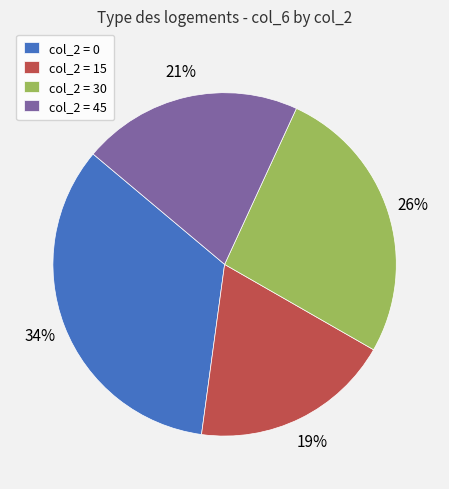

Combined, do col_2 = 45 and col_2 = 30 account for over 50%?

No